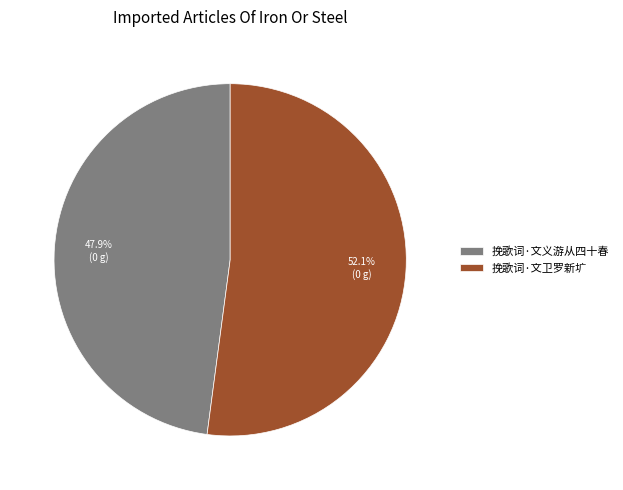

To the nearest percent, what is the difference between the largest and smallest slice percentages?

4%